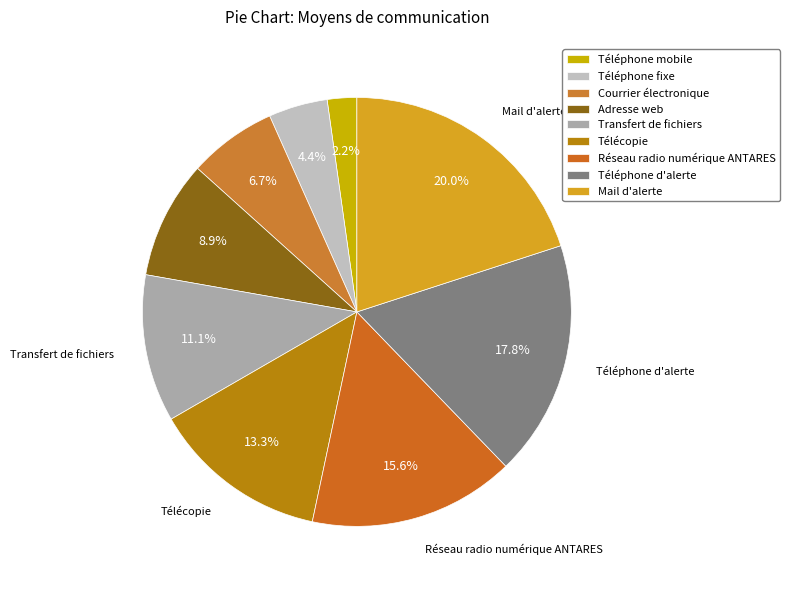

Which category has the biggest portion of the pie?

Mail d'alerte